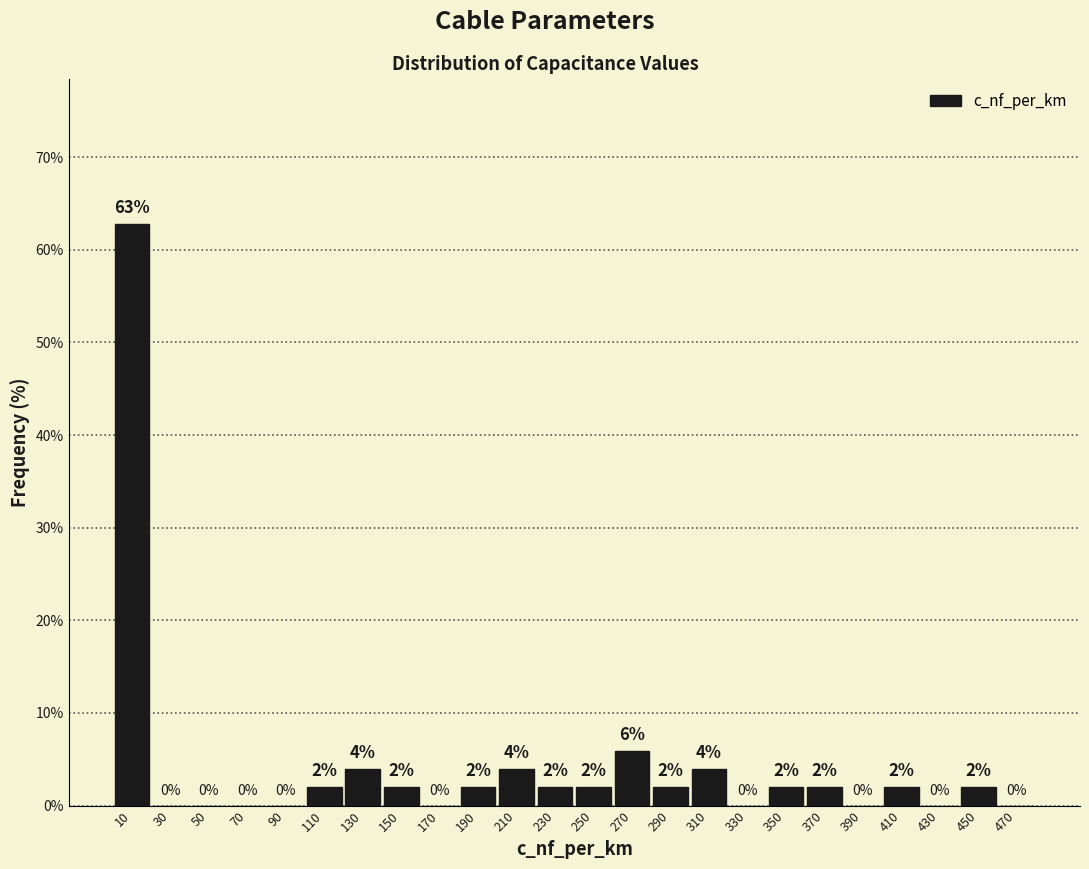

Over which range of the x-axis is the bar tallest?

0 to 20